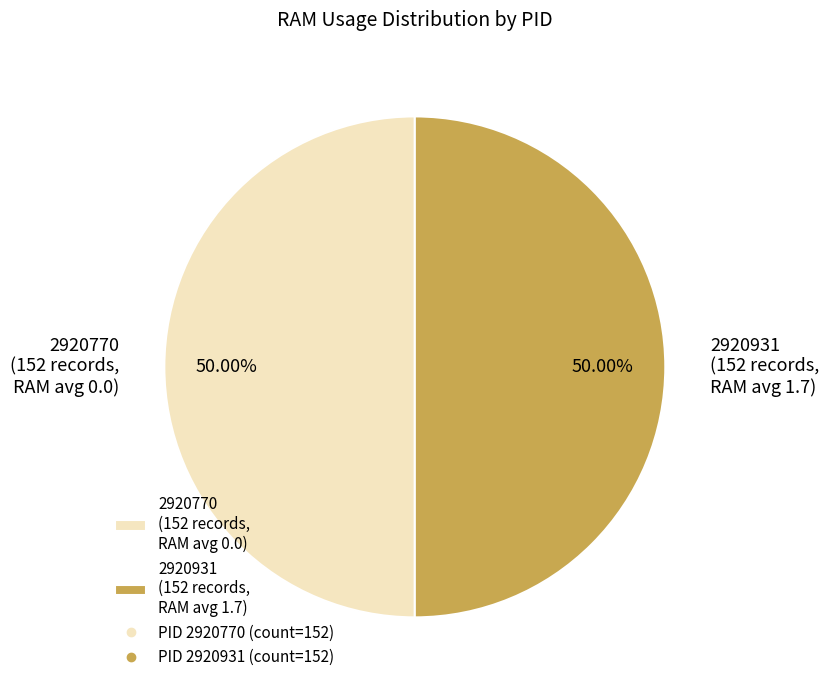

Count the number of slices in the pie.

2